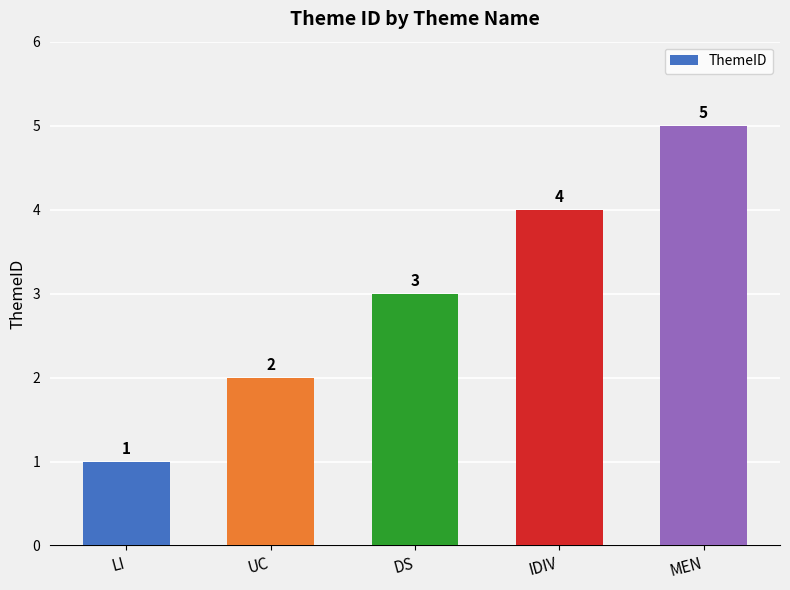

Reading left to right, transcribe all the data shown in this chart.

1	2	3	4	5